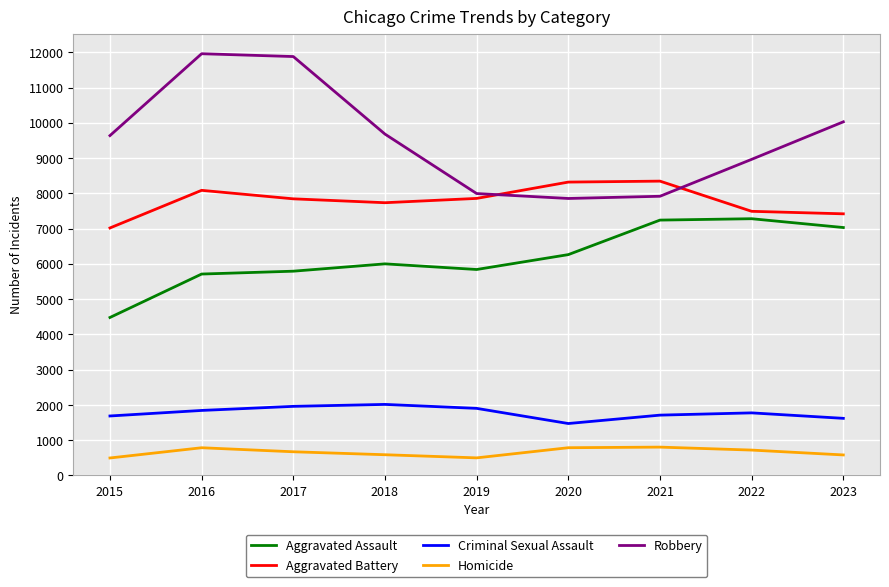

True or false: Homicide and Aggravated Assault intersect in this chart.

False